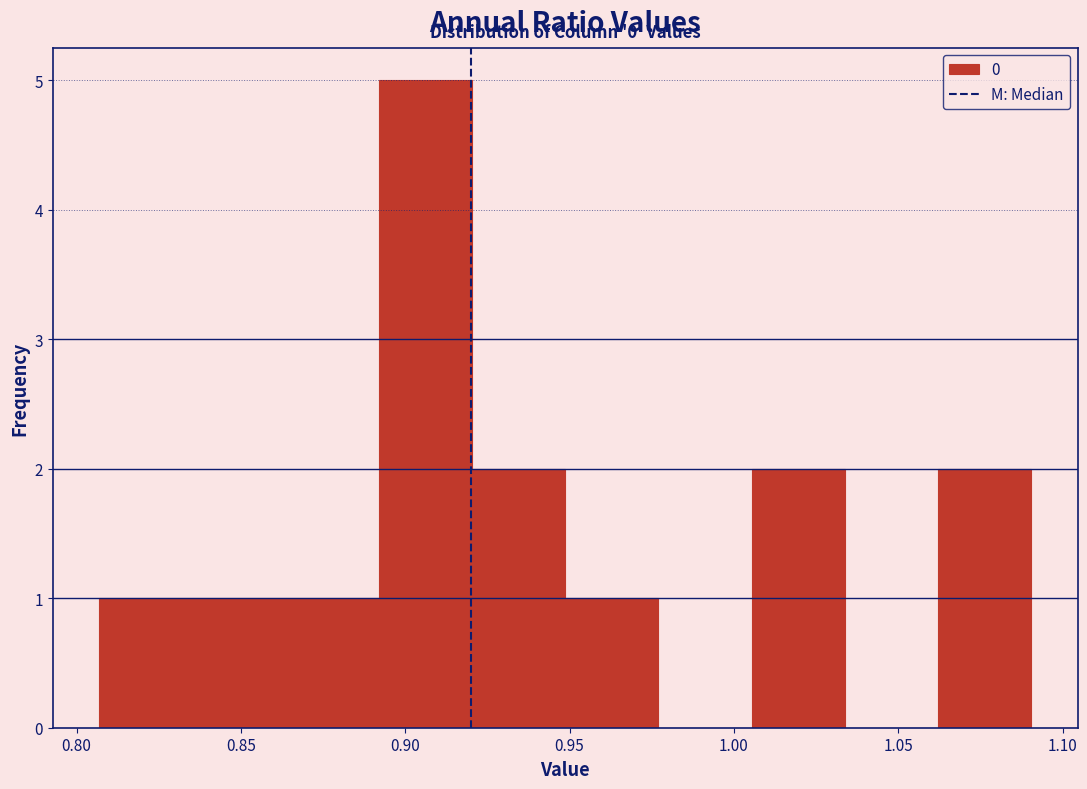

Which range on the x-axis has the tallest bar?

0.890 to 0.920